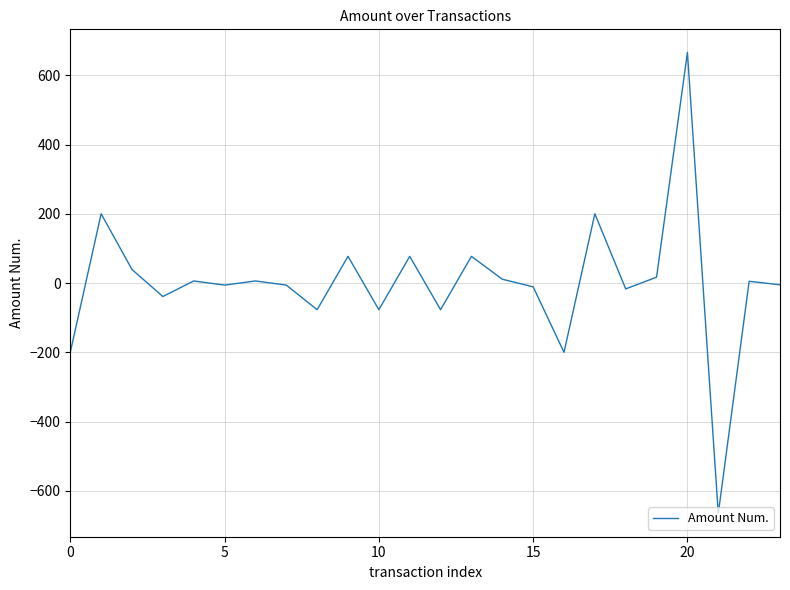

What is the minimum value shown in the chart?

-666